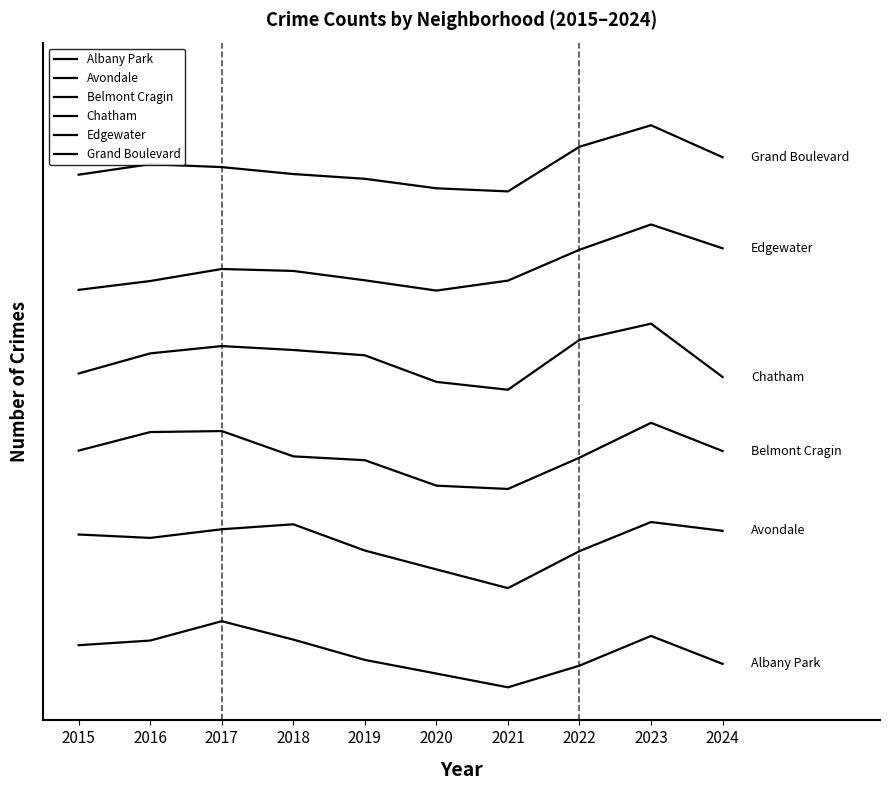

What is the value of the Belmont Cragin point at the 4th from the left?

2794.4